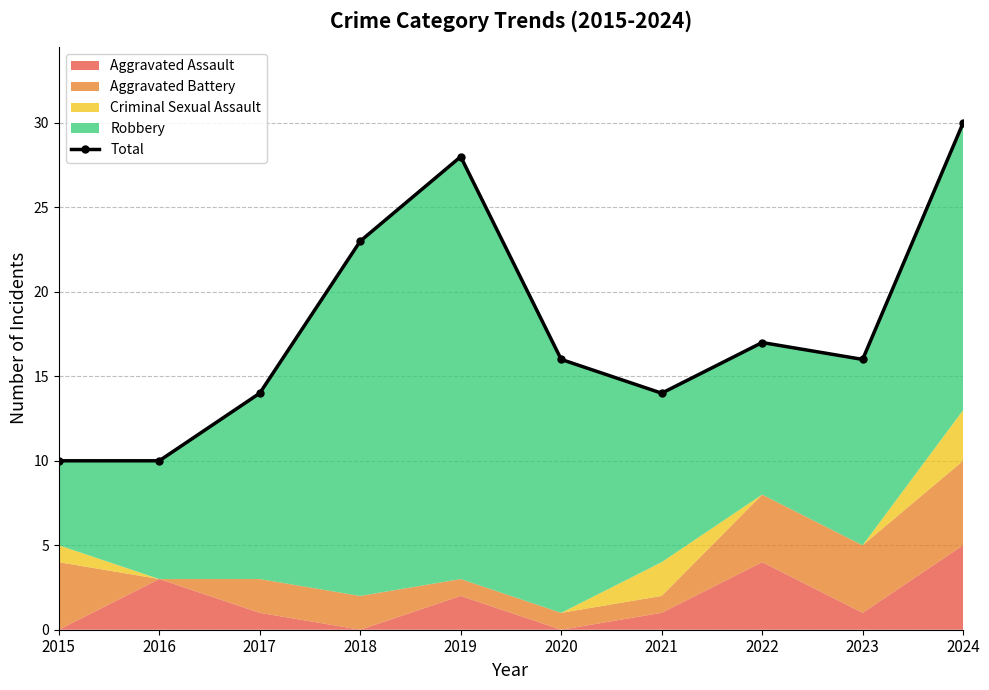

Reading right to left, what are all the values shown in this chart?

30	16	17	14	16	28	23	14	10	10